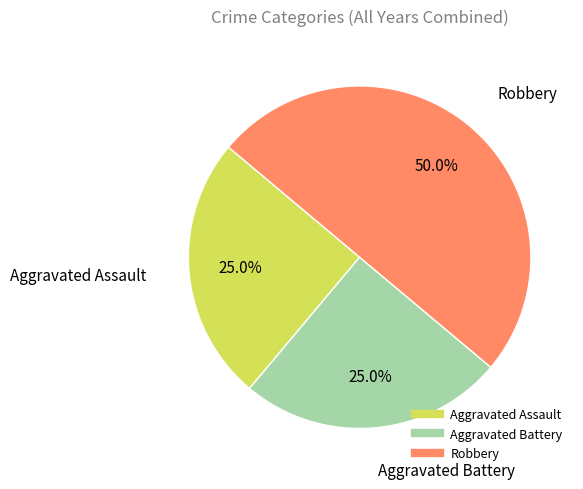

What is the largest slice in the pie chart?

Robbery